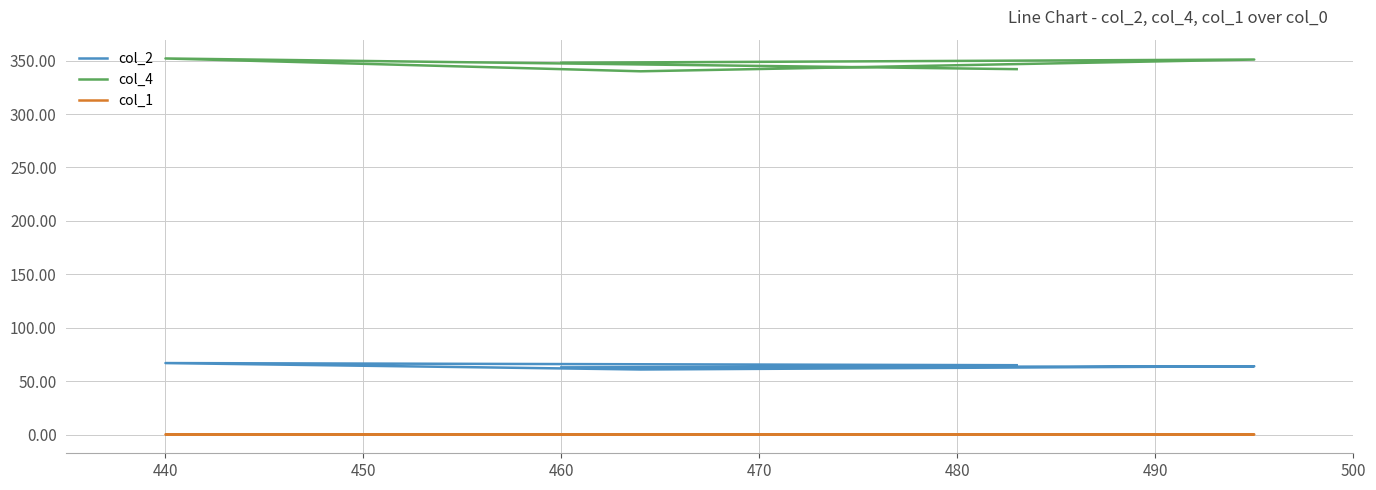

Is it true that col_4 equals 124.8 at 450?

False